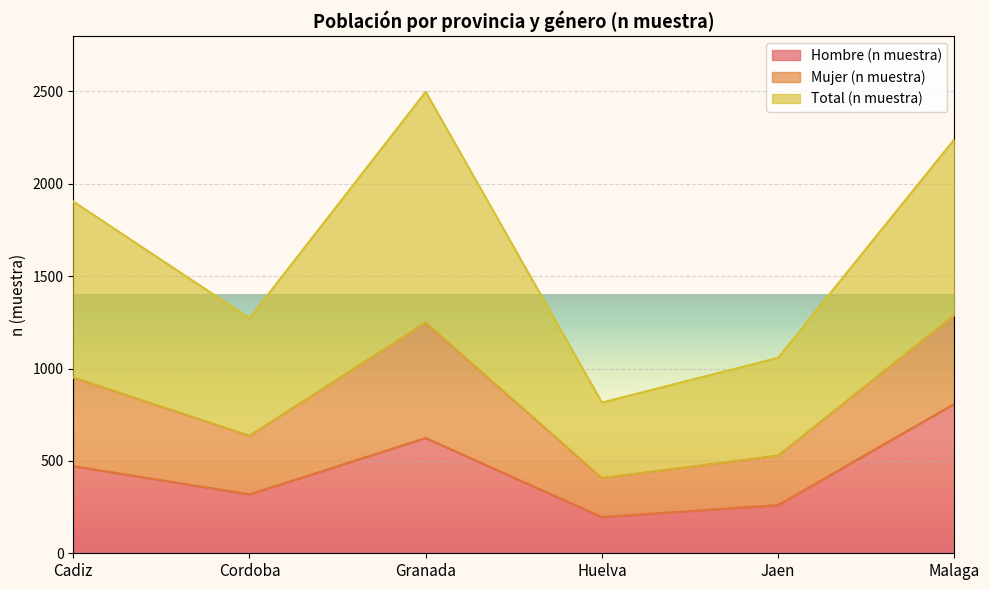

Rank the categories by Hombre (n muestra) value from lowest to highest.

Huelva, Jaen, Cordoba, Cadiz, Granada, Malaga